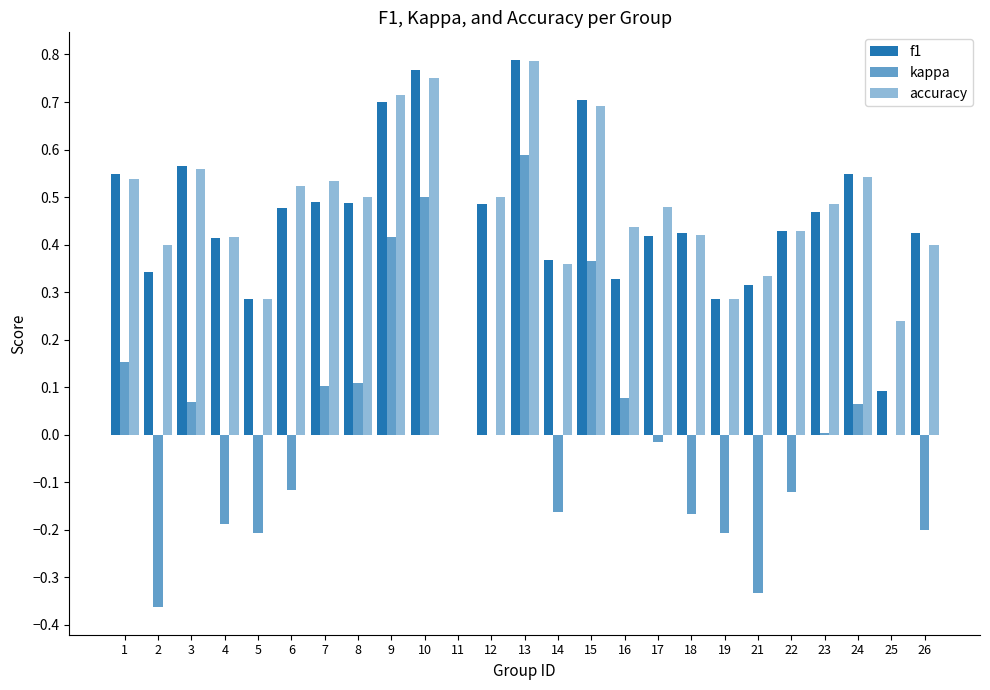

Reading right to left, transcribe all the data shown in this chart.

f1: 26=0.4	25=0.1	24=0.5	23=0.5	22=0.4	21=0.3	19=0.3	18=0.4	17=0.4	16=0.3	15=0.7	14=0.4	13=0.8	12=0.5	11=0.0	10=0.8	9=0.7	8=0.5	7=0.5	6=0.5	5=0.3	4=0.4	3=0.6	2=0.3	1=0.5
kappa: 26=-0.2	25=0.0	24=0.1	23=0.0	22=-0.1	21=-0.3	19=-0.2	18=-0.2	17=-0.0	16=0.1	15=0.4	14=-0.2	13=0.6	12=0.0	11=0.0	10=0.5	9=0.4	8=0.1	7=0.1	6=-0.1	5=-0.2	4=-0.2	3=0.1	2=-0.4	1=0.2
accuracy: 26=0.4	25=0.2	24=0.5	23=0.5	22=0.4	21=0.3	19=0.3	18=0.4	17=0.5	16=0.4	15=0.7	14=0.4	13=0.8	12=0.5	11=0.0	10=0.8	9=0.7	8=0.5	7=0.5	6=0.5	5=0.3	4=0.4	3=0.6	2=0.4	1=0.5